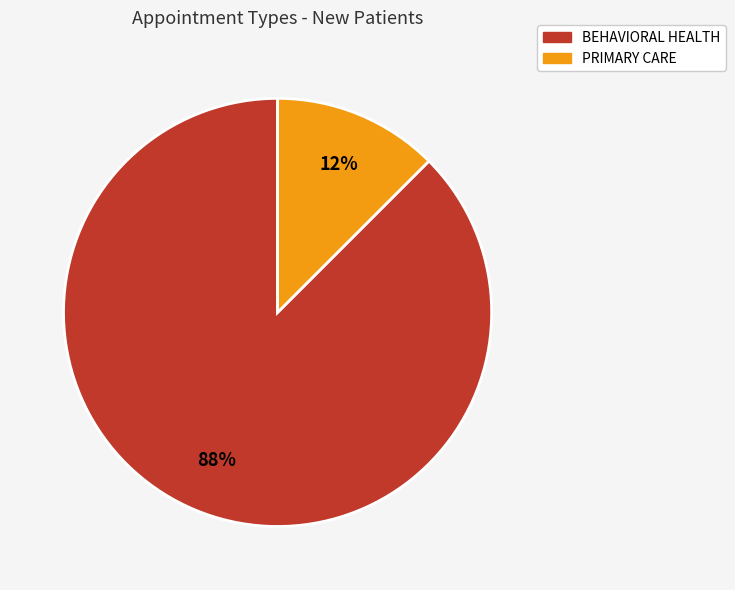

Rank the categories by value from highest to lowest.

BEHAVIORAL HEALTH, PRIMARY CARE